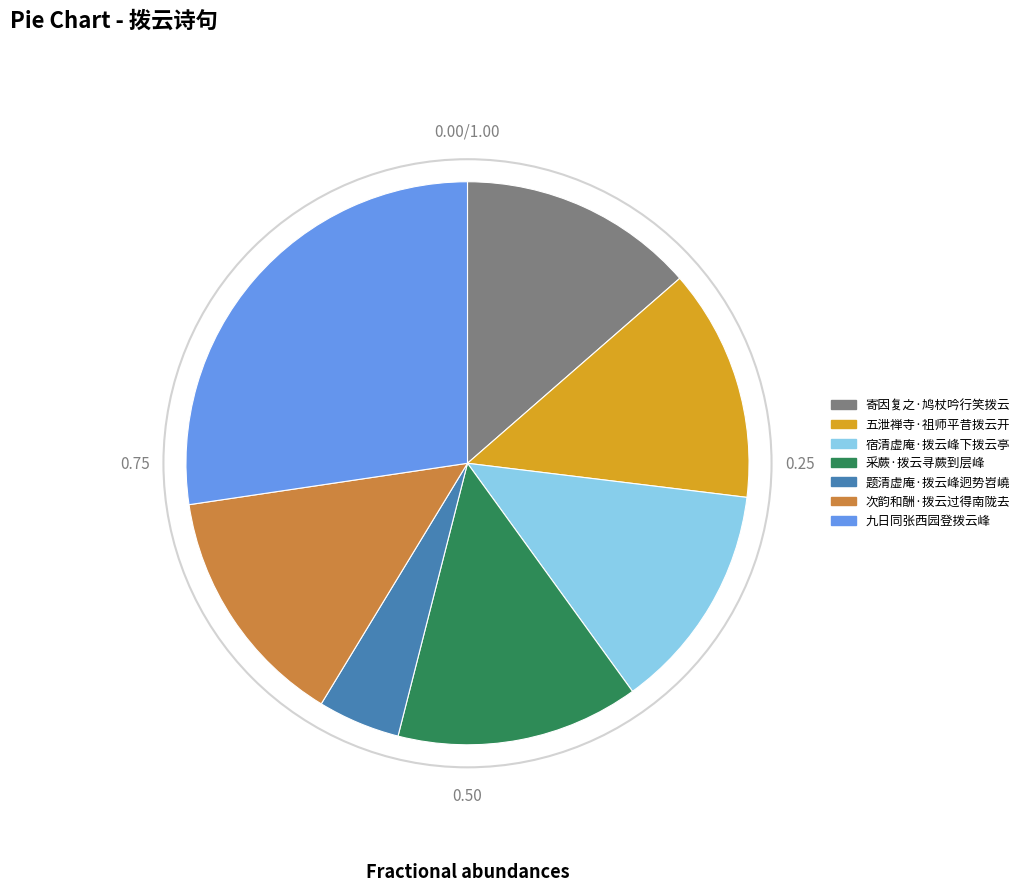

Between 次韵和酬·拨云过得南陇去 and 宿清虚庵·拨云峰下拨云亭, which is larger?

次韵和酬·拨云过得南陇去